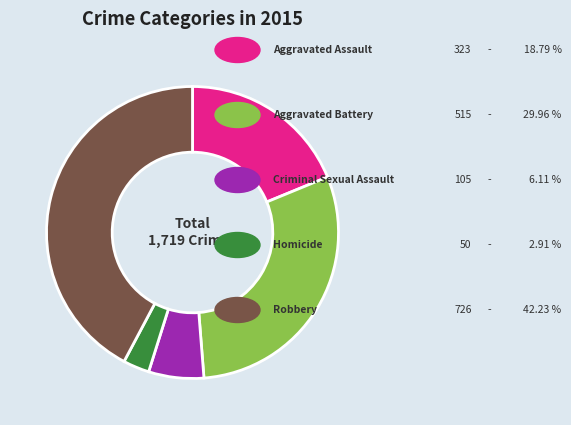

Is there any slice that represents more than half of the pie?

No